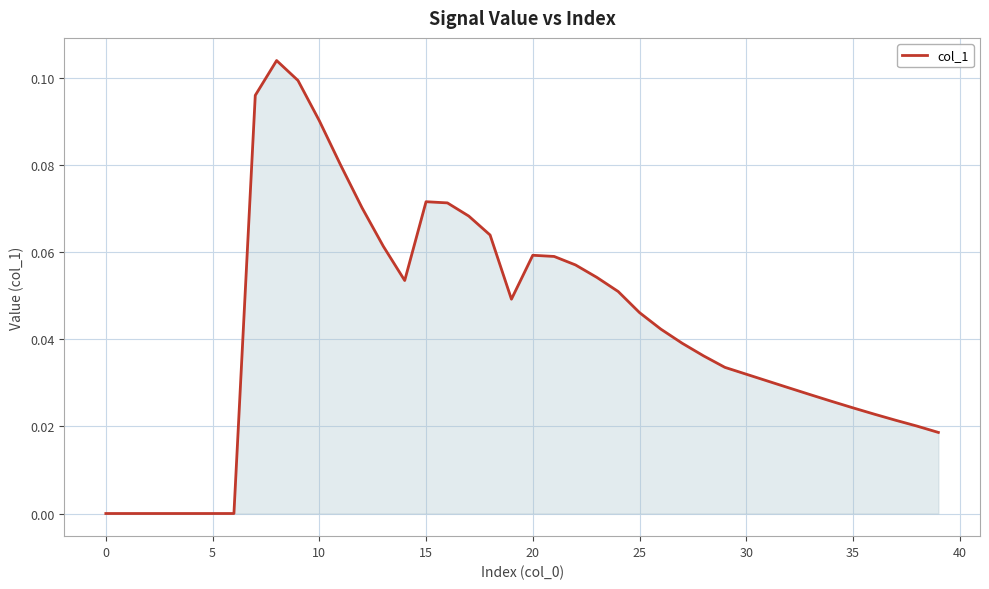

Does the chart have visible grid lines?

Yes